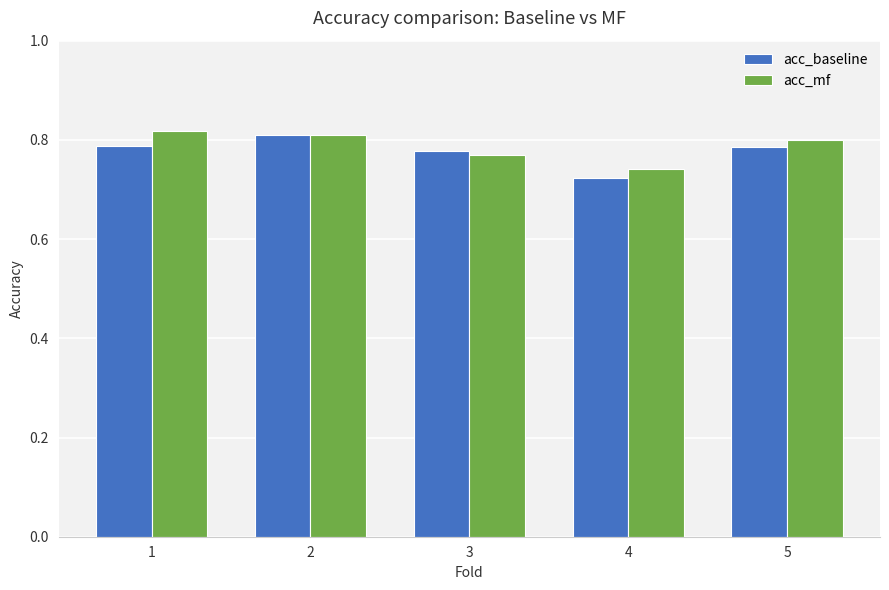

At how many categories does at least one series exceed 0?

5